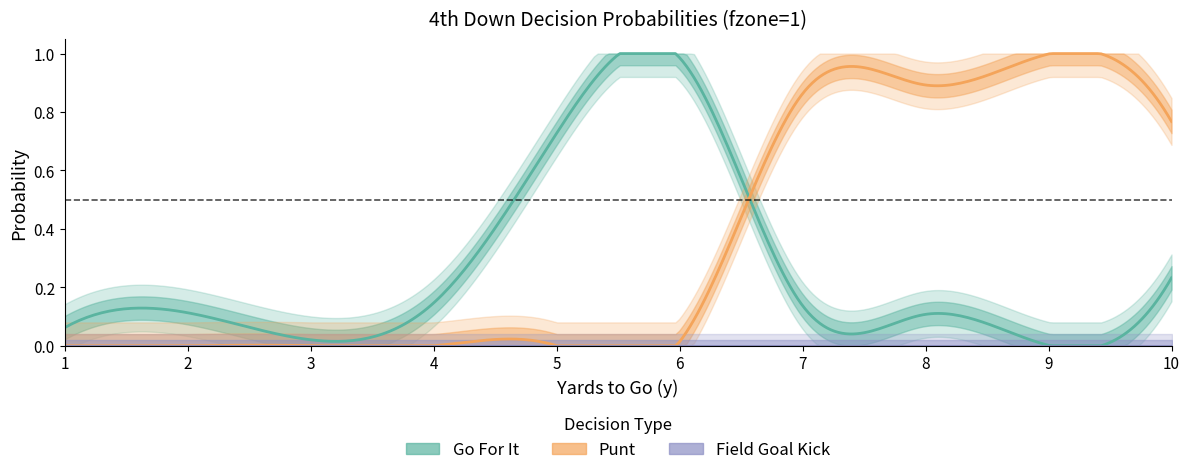

Between 2 and 10, which series saw the biggest shift?

punt